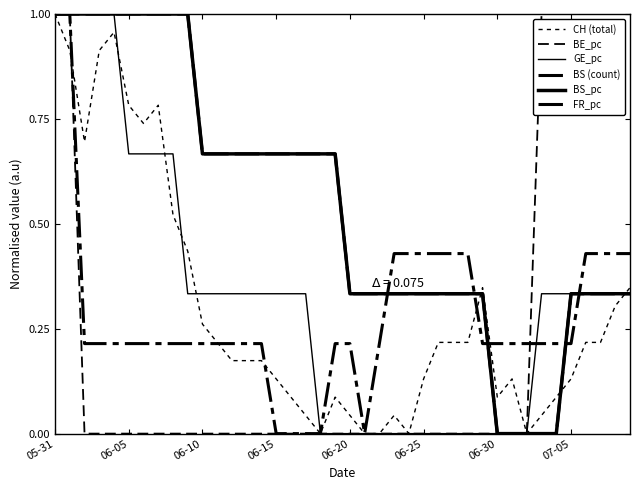

Reading left to right, extract all data points from this chart.

CH (total): 1.0	0.9	0.7	0.9	1.0	0.8	0.7	0.8	0.5	0.4	0.3	0.2	0.2	0.2	0.2	0.1	0.1	0.0	0.0	0.1	0.0	0.0	0.0	0.0	0.0	0.1	0.2	0.2	0.2	0.3	0.1	0.1	0.0	0.0	0.1	0.1	0.2	0.2	0.3	0.3
BE_pc: 1.0	1.0	0.0	0.0	0.0	0.0	0.0	0.0	0.0	0.0	0.0	0.0	0.0	0.0	0.0	0.0	0.0	0.0	0.0	0.0	0.0	0.0	0.0	0.0	0.0	0.0	0.0	0.0	0.0	0.0	0.0	0.0	0.0	1.0	1.0	1.0	1.0	1.0	1.0	1.0
GE_pc: 1.0	1.0	1.0	1.0	1.0	0.7	0.7	0.7	0.7	0.3	0.3	0.3	0.3	0.3	0.3	0.3	0.3	0.3	0.0	0.0	0.0	0.0	0.0	0.0	0.0	0.0	0.0	0.0	0.0	0.0	0.0	0.0	0.0	0.3	0.3	0.3	0.3	0.3	0.3	0.3
BS (count): 1.0	1.0	1.0	1.0	1.0	1.0	1.0	1.0	1.0	1.0	0.7	0.7	0.7	0.7	0.7	0.7	0.7	0.7	0.7	0.7	0.3	0.3	0.3	0.3	0.3	0.3	0.3	0.3	0.3	0.3	0.0	0.0	0.0	0.0	0.0	0.3	0.3	0.3	0.3	0.3
BS_pc: 1.0	1.0	1.0	1.0	1.0	1.0	1.0	1.0	1.0	1.0	0.7	0.7	0.7	0.7	0.7	0.7	0.7	0.7	0.7	0.7	0.3	0.3	0.3	0.3	0.3	0.3	0.3	0.3	0.3	0.3	0.0	0.0	0.0	0.0	0.0	0.3	0.3	0.3	0.3	0.3
FR_pc: 1.0	1.0	0.2	0.2	0.2	0.2	0.2	0.2	0.2	0.2	0.2	0.2	0.2	0.2	0.2	0.0	0.0	0.0	0.0	0.2	0.2	0.0	0.2	0.4	0.4	0.4	0.4	0.4	0.4	0.2	0.2	0.2	0.2	0.2	0.2	0.2	0.4	0.4	0.4	0.4